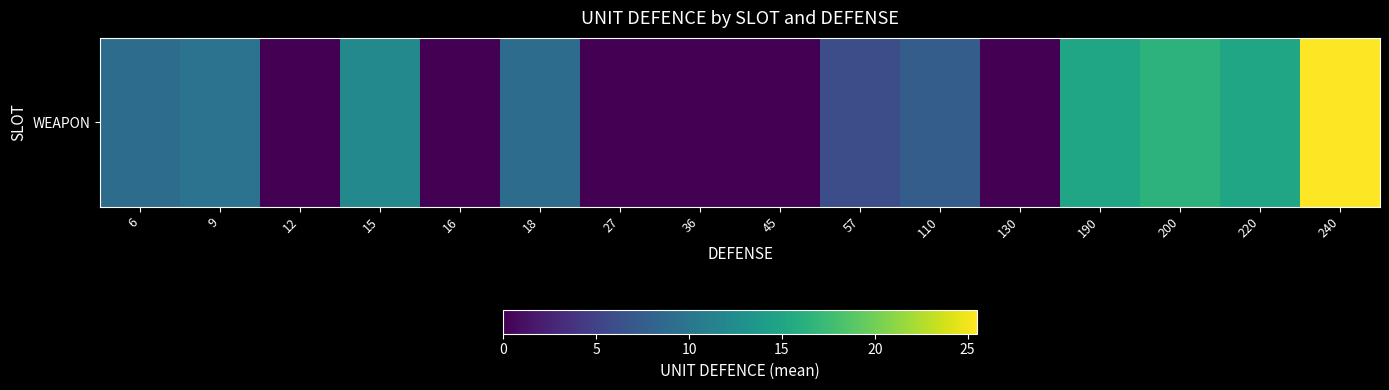

How many values exceed 9?

6